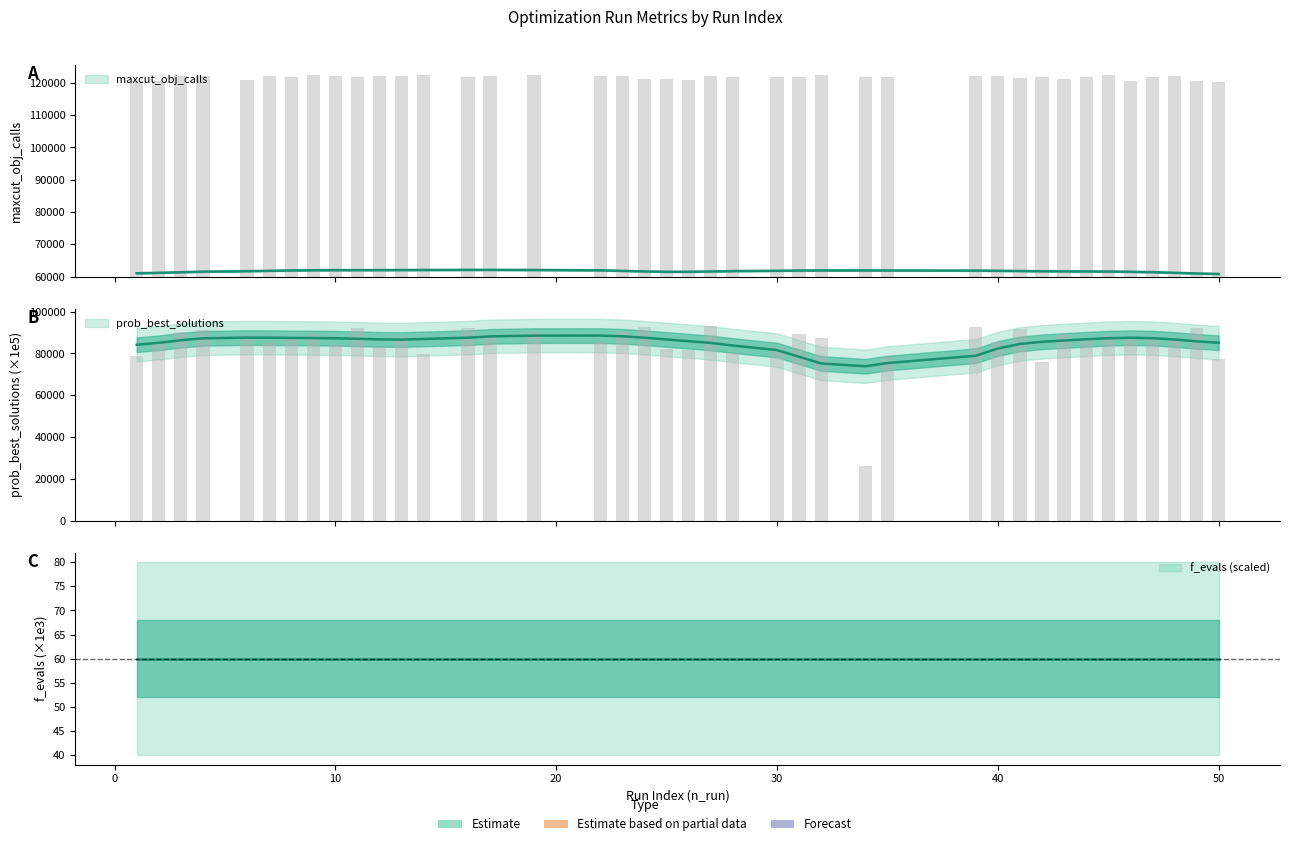

What is the total value across all series at 45?

150727.2